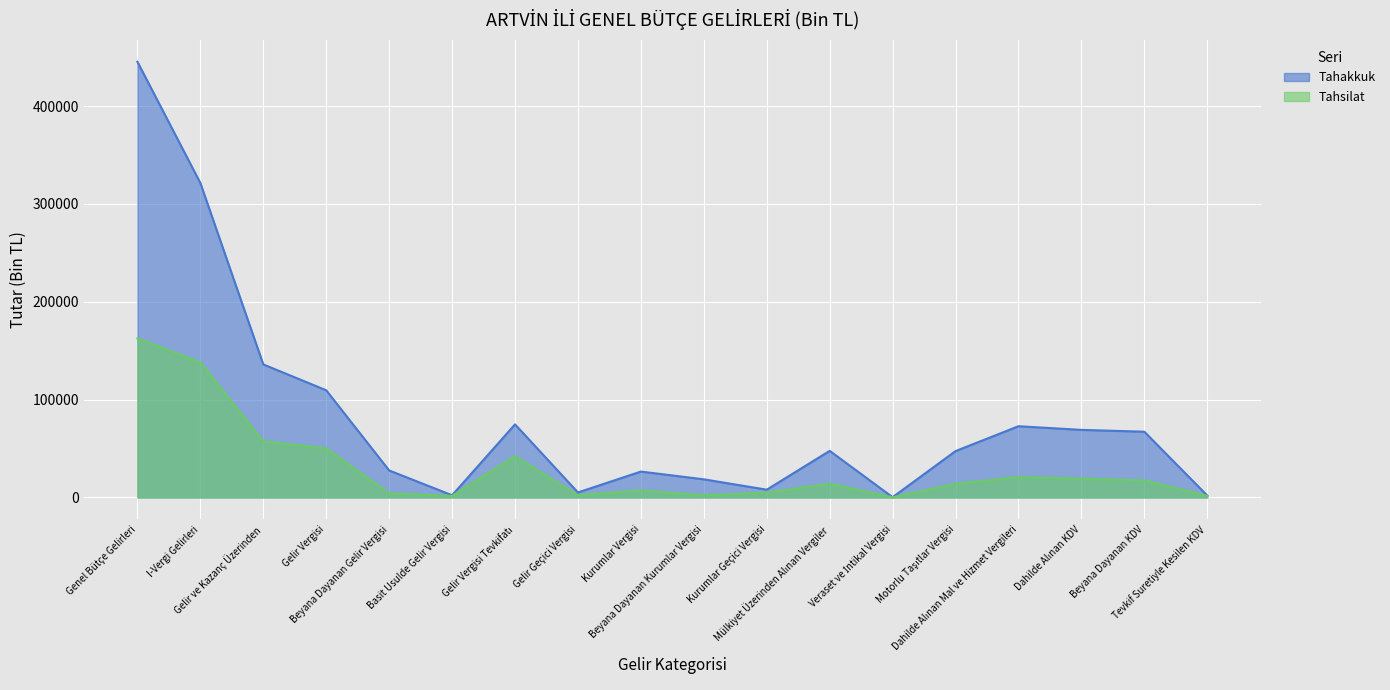

At which label is Tahsilat closest to 81261?

Gelir ve Kazanç Üzerinden